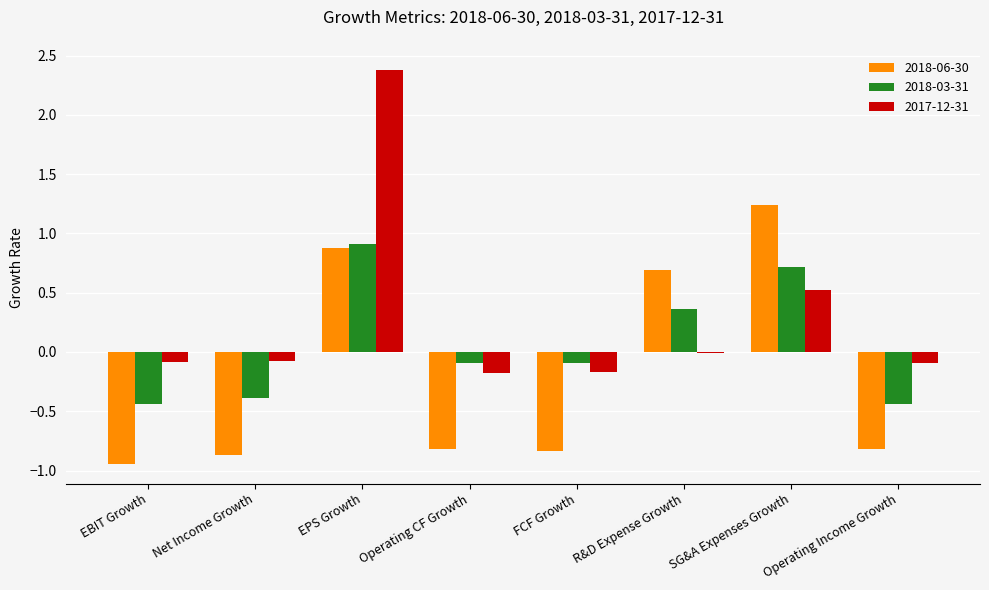

The value of 2017-12-31 at EPS Growth is 2.4. True or false?

True